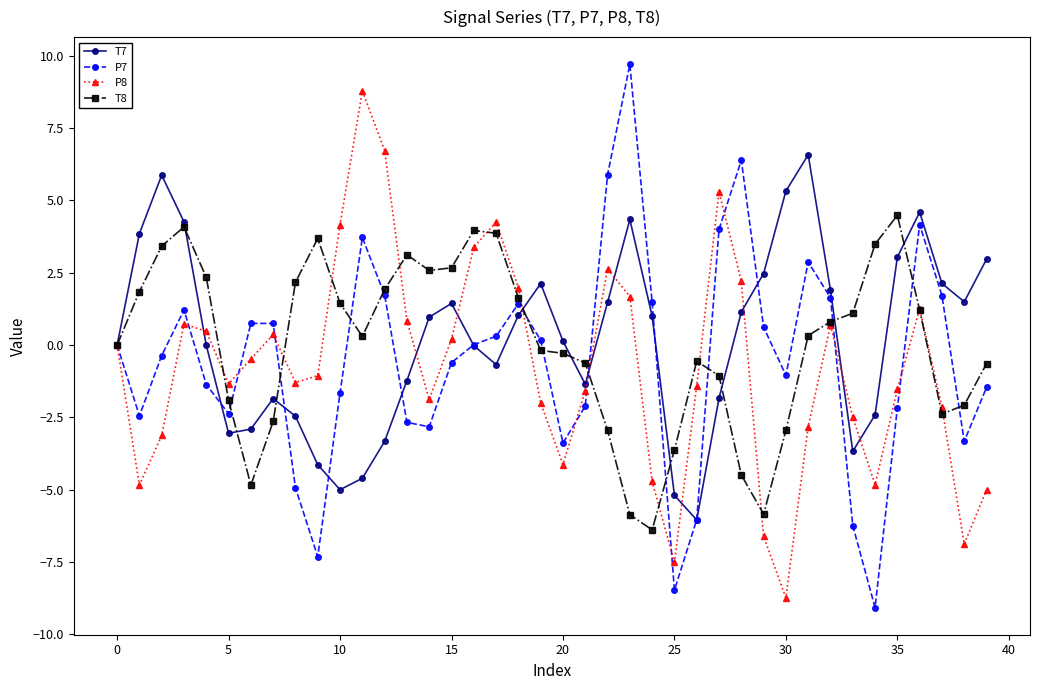

What is the greatest value displayed?

9.7